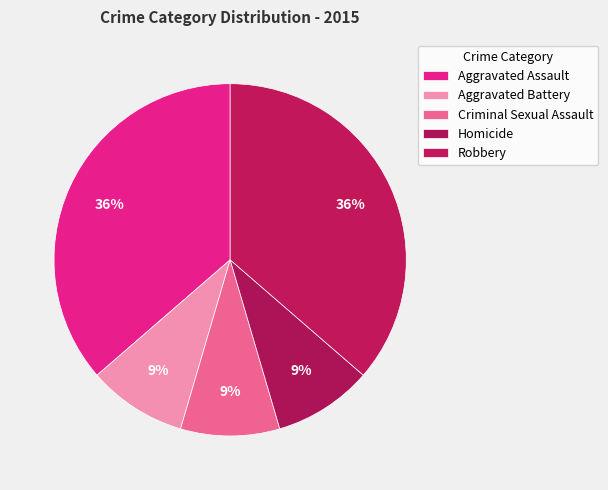

What percentage is NOT represented by Robbery?

63.6%